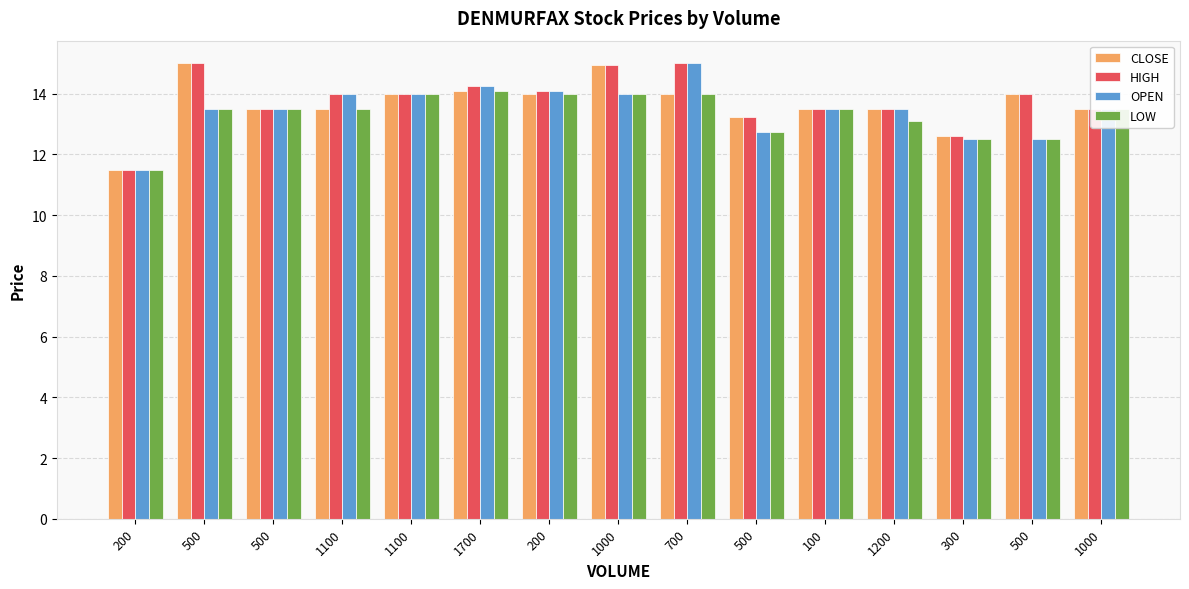

Reading right to left, what are all the values shown in this chart?

CLOSE: 1000=13.5	500=14.0	300=12.6	1200=13.5	100=13.5	500=13.2	700=14.0	1000=14.9	200=14.0	1700=14.1	1100=14.0	1100=13.5	500=13.5	500=15.0	200=11.5
HIGH: 1000=13.5	500=14.0	300=12.6	1200=13.5	100=13.5	500=13.2	700=15.0	1000=14.9	200=14.1	1700=14.2	1100=14.0	1100=14.0	500=13.5	500=15.0	200=11.5
OPEN: 1000=13.5	500=12.5	300=12.5	1200=13.5	100=13.5	500=12.8	700=15.0	1000=14.0	200=14.1	1700=14.2	1100=14.0	1100=14.0	500=13.5	500=13.5	200=11.5
LOW: 1000=13.5	500=12.5	300=12.5	1200=13.1	100=13.5	500=12.8	700=14.0	1000=14.0	200=14.0	1700=14.1	1100=14.0	1100=13.5	500=13.5	500=13.5	200=11.5